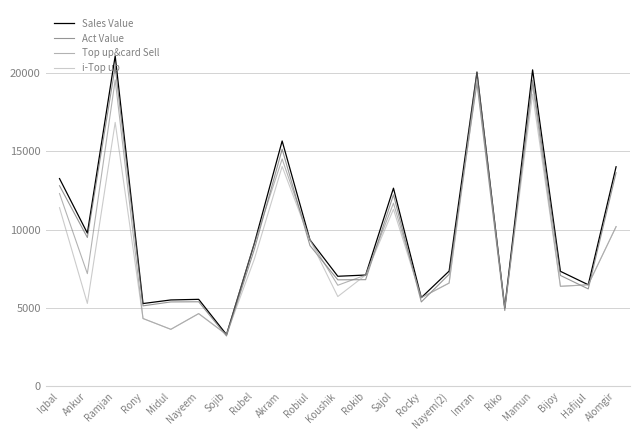

At how many categories does at least one series exceed 8182?

10